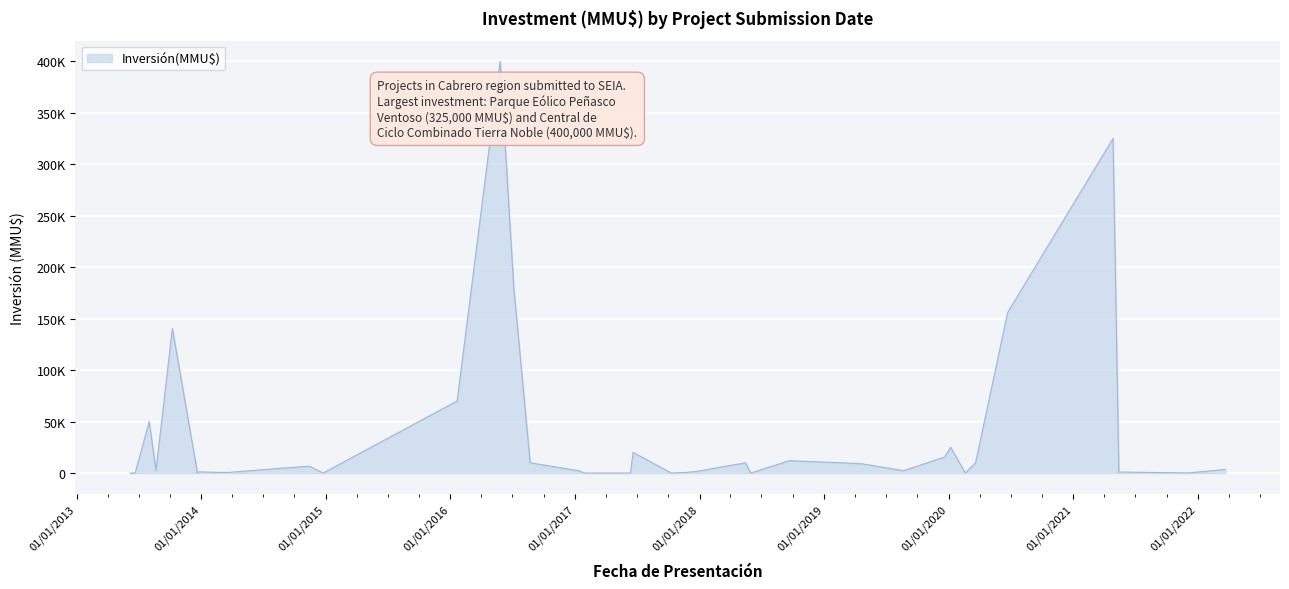

Between 22/03/2022 and 27/04/2021, which is larger?

27/04/2021